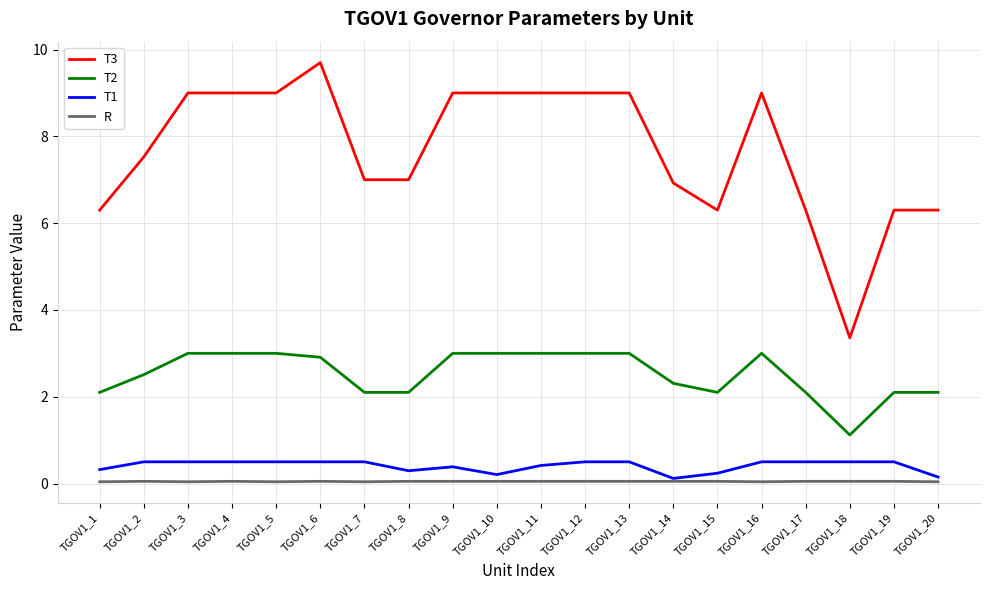

Is the value of R at TGOV1_15 greater than the value of T1 at TGOV1_18?

No